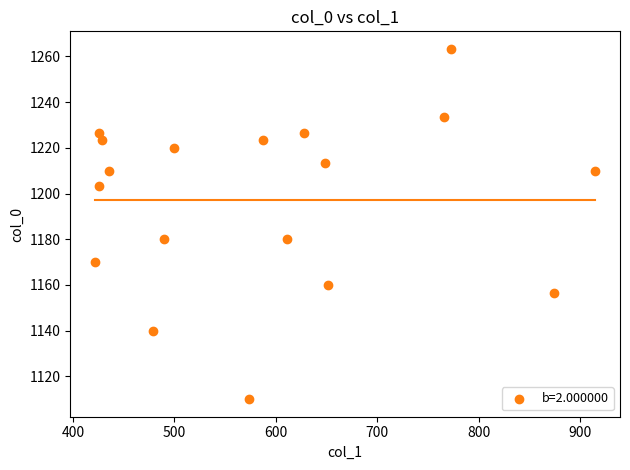

What is the range of X values (max minus min)?

492.8